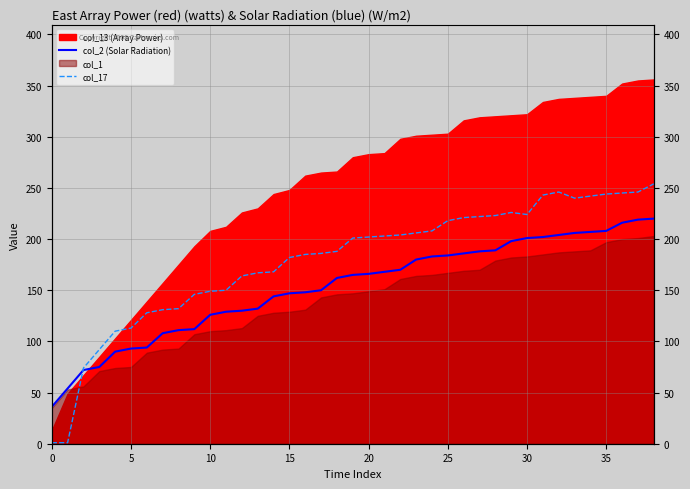

At which label is col_2 (Solar Radiation) closest to 128?

11